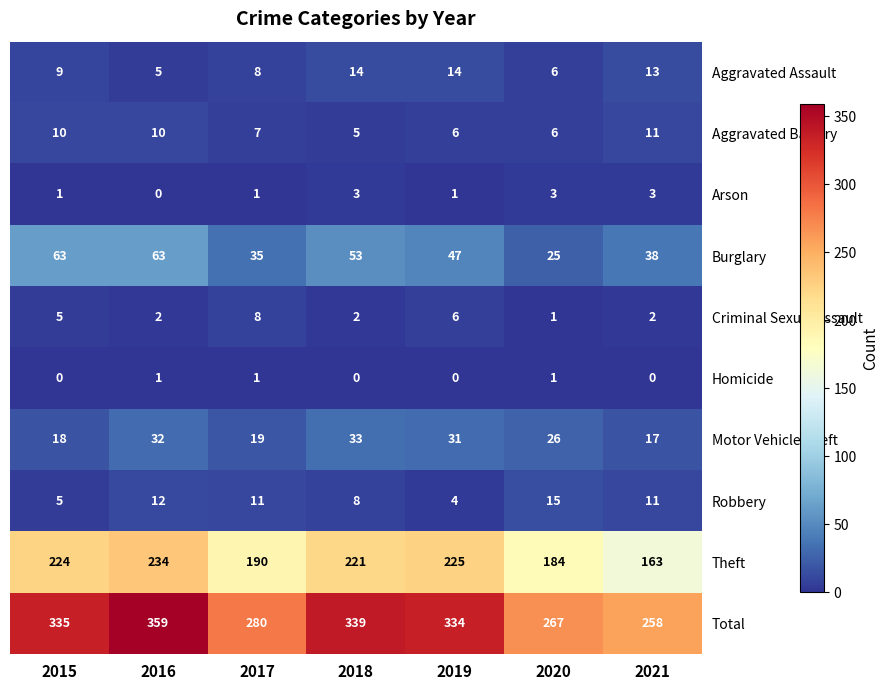

What is the greatest value displayed?

359